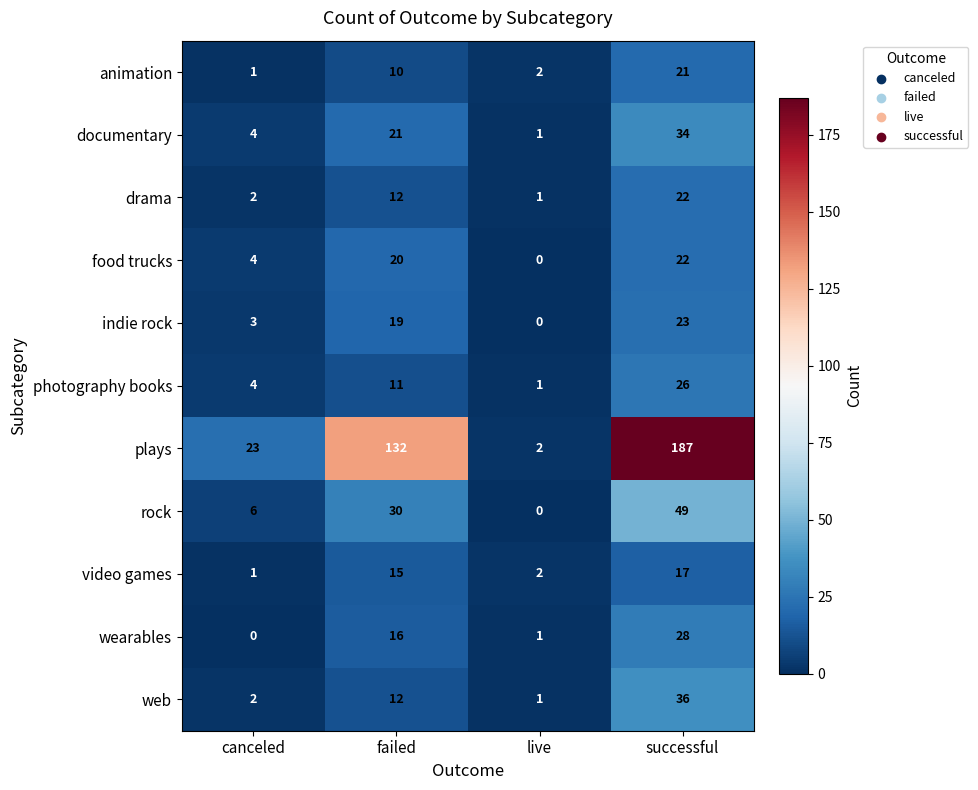

Which category has the highest value in the web series?

successful